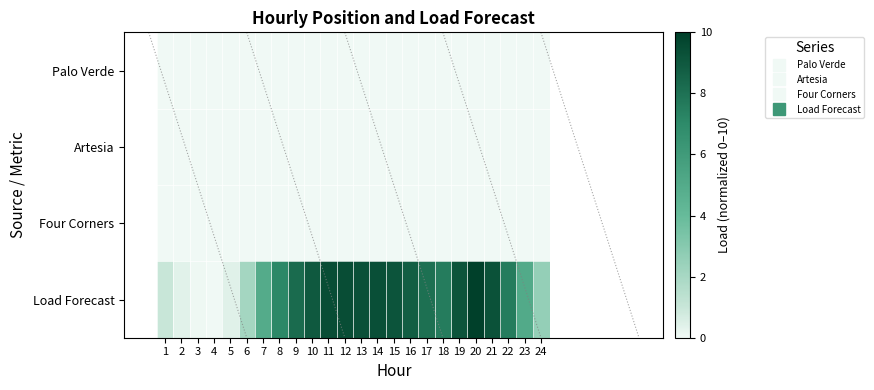

Which series has the largest total across all categories?

Load Forecast